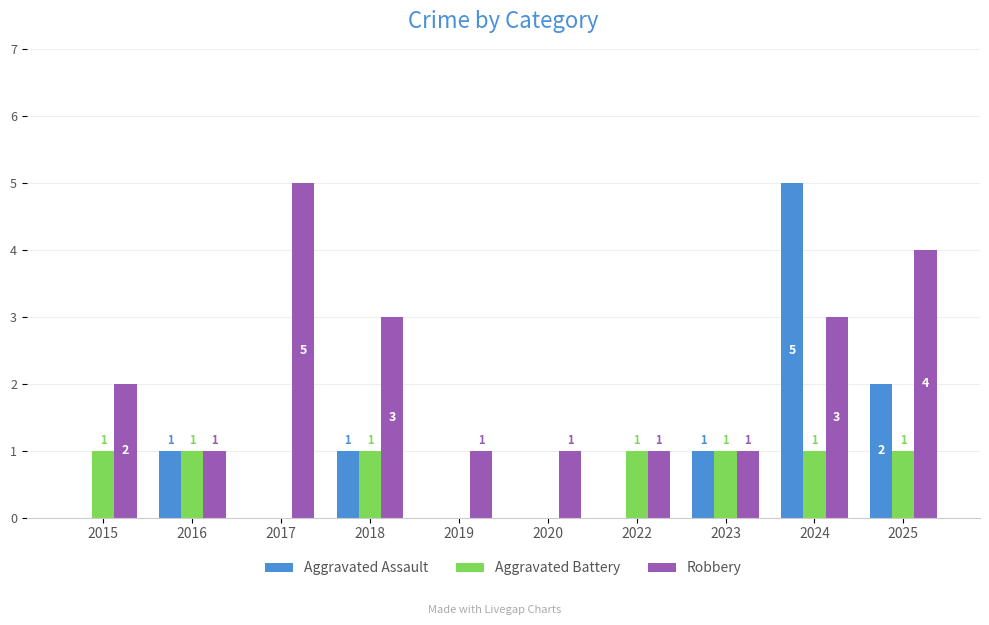

How many positive values does the Aggravated Battery series have?

7